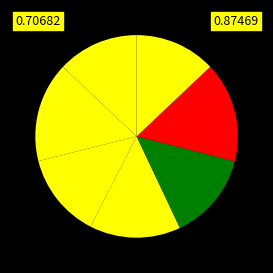

To the nearest percent, what is the difference between the largest and smallest slice percentages?

3%